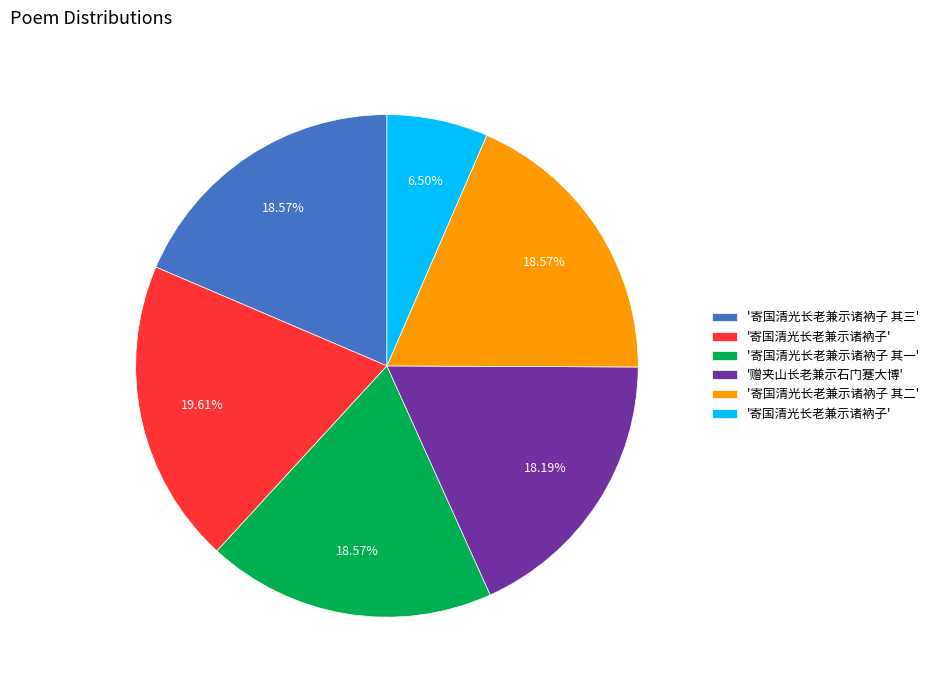

Is there a majority slice in this chart?

No